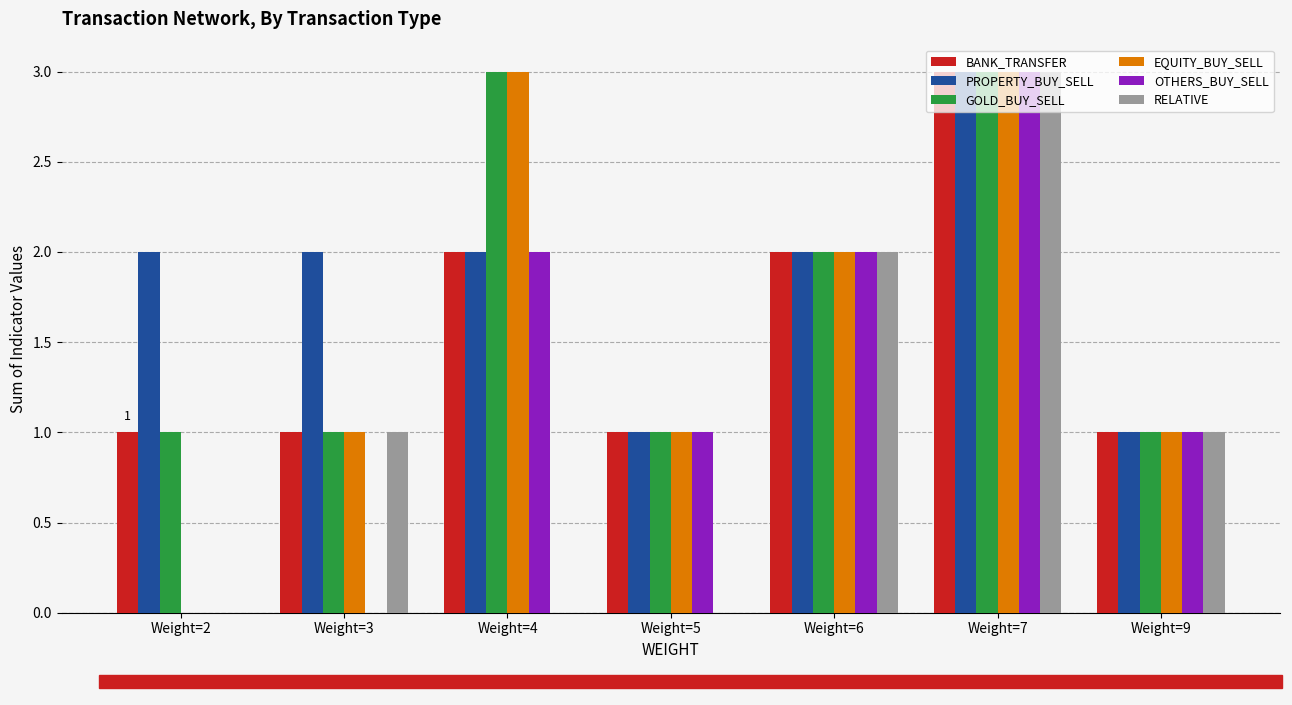

What is the sum of all EQUITY_BUY_SELL values?

11